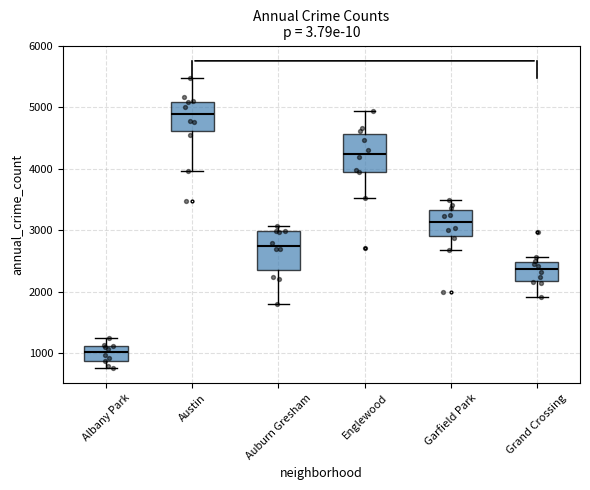

Where does the upper whisker of the box for Garfield Park end on the y-axis? The values are not printed on the chart, so give them approximately, as read against the axis.

3500